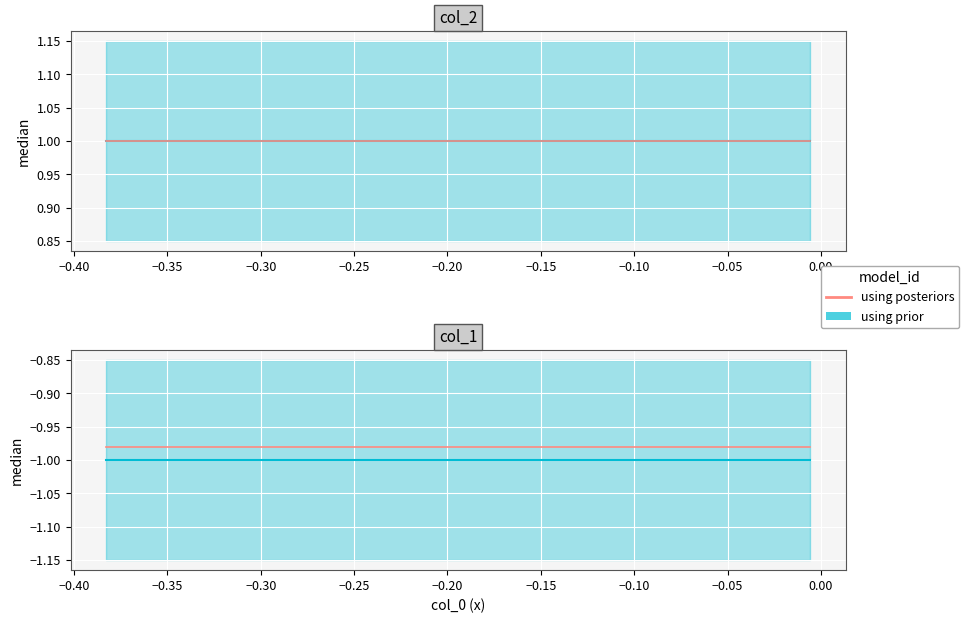

How many lines are shown in the chart?

3